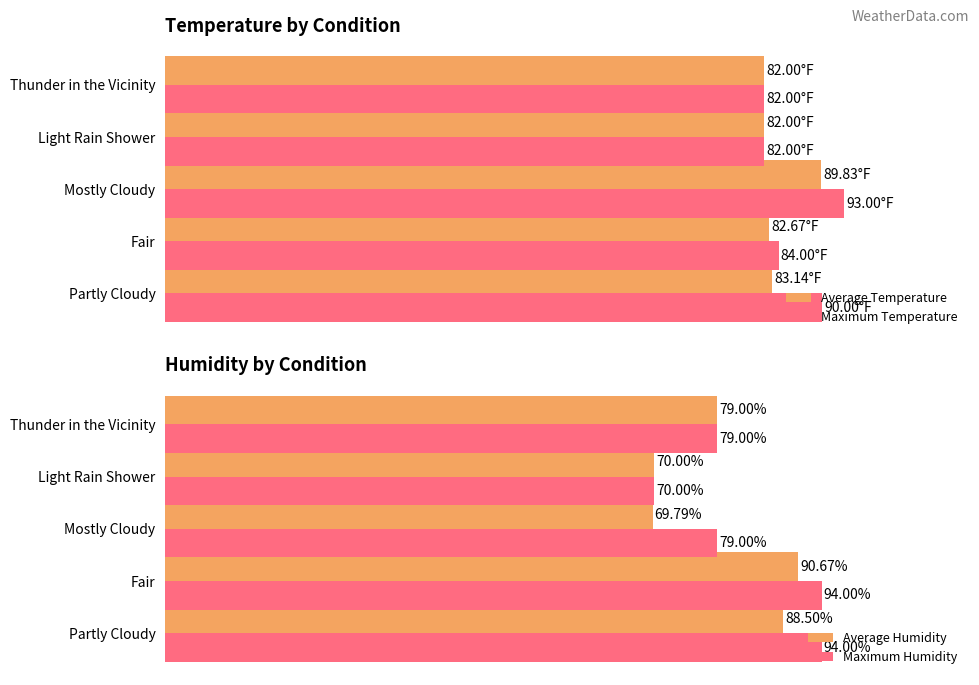

What is the average value of the Maximum Humidity series?

83.2